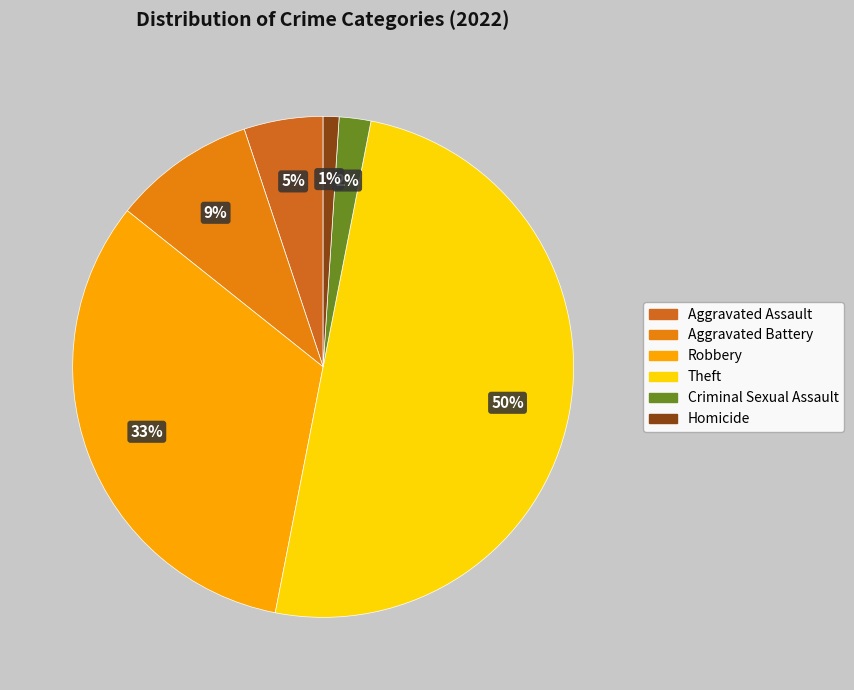

How many segments does this pie chart have?

6